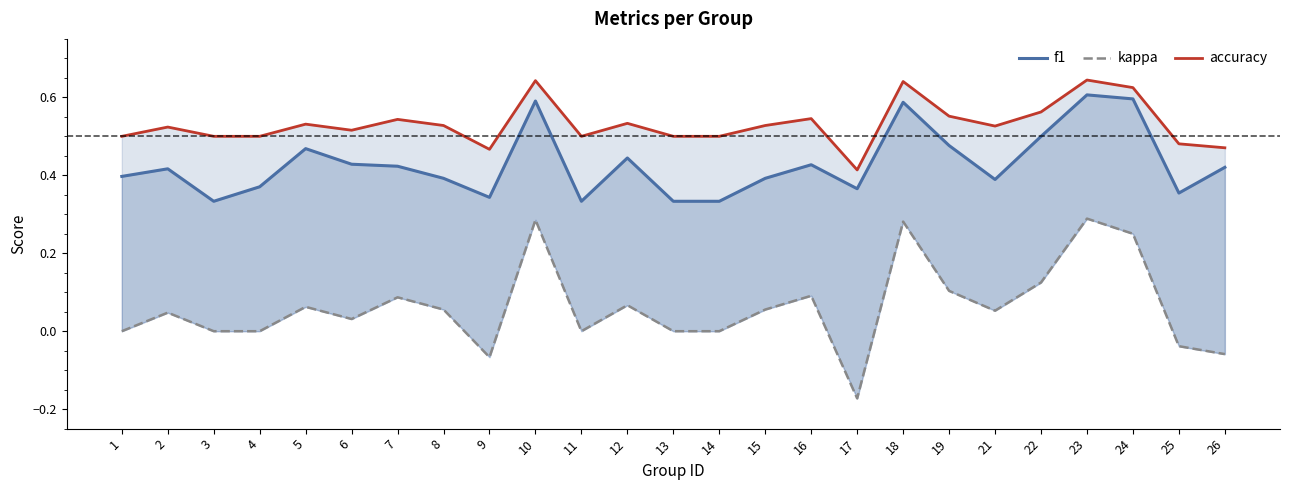

What is the spread (max minus min) of values at 22?

0.4